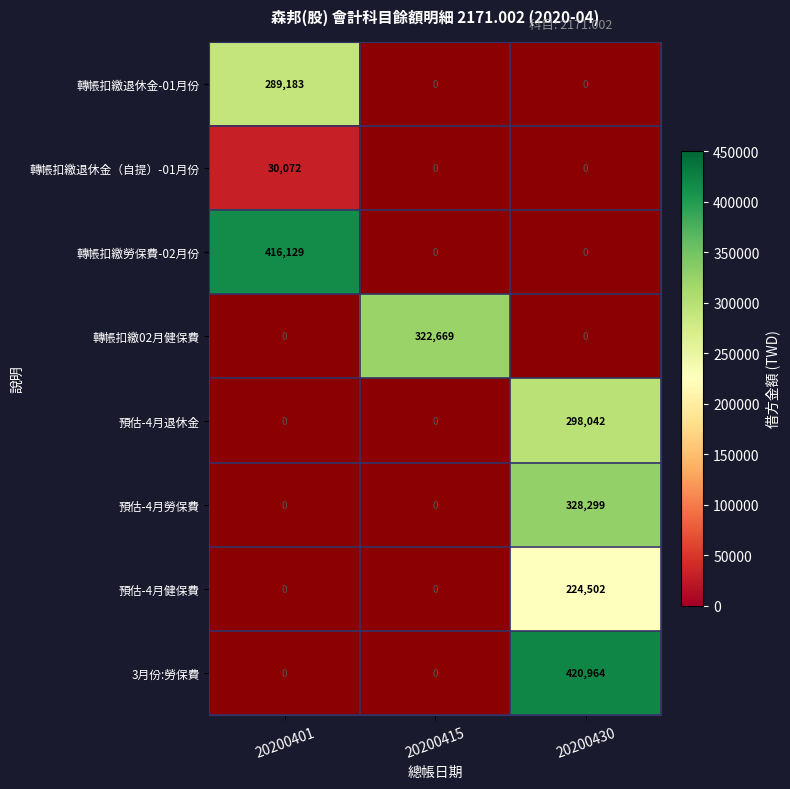

Is it true that 轉帳扣繳勞保費-02月份 equals 416129 at 20200401?

True